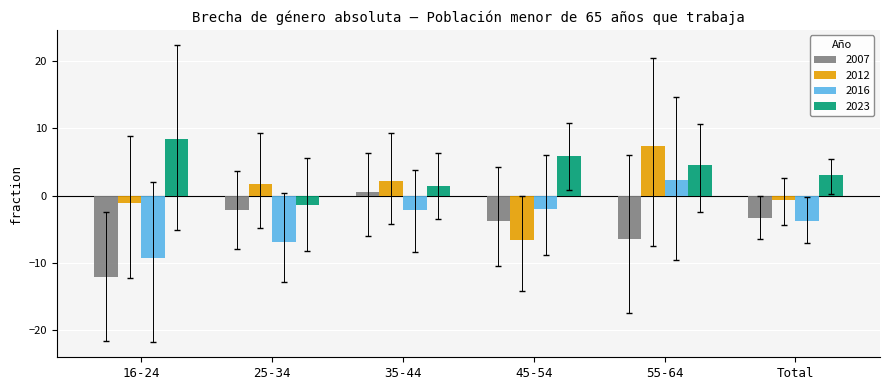

At which label does 2023 first exceed 4?

16-24